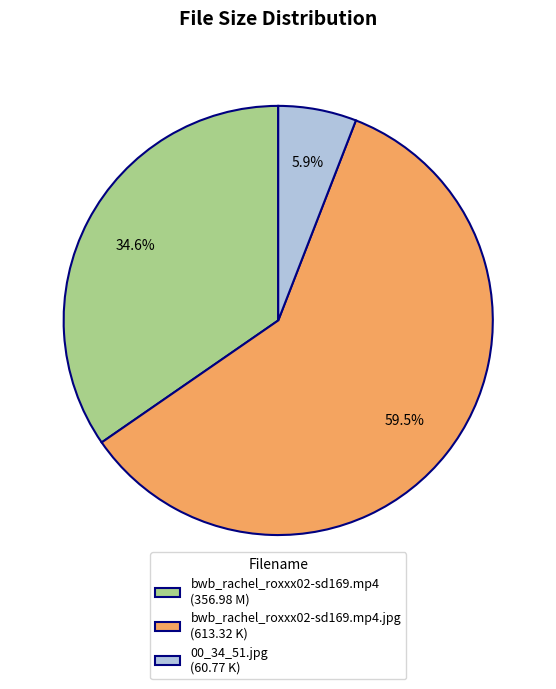

Which category has the smallest portion of the pie?

00_34_51.jpg (60.77 K)